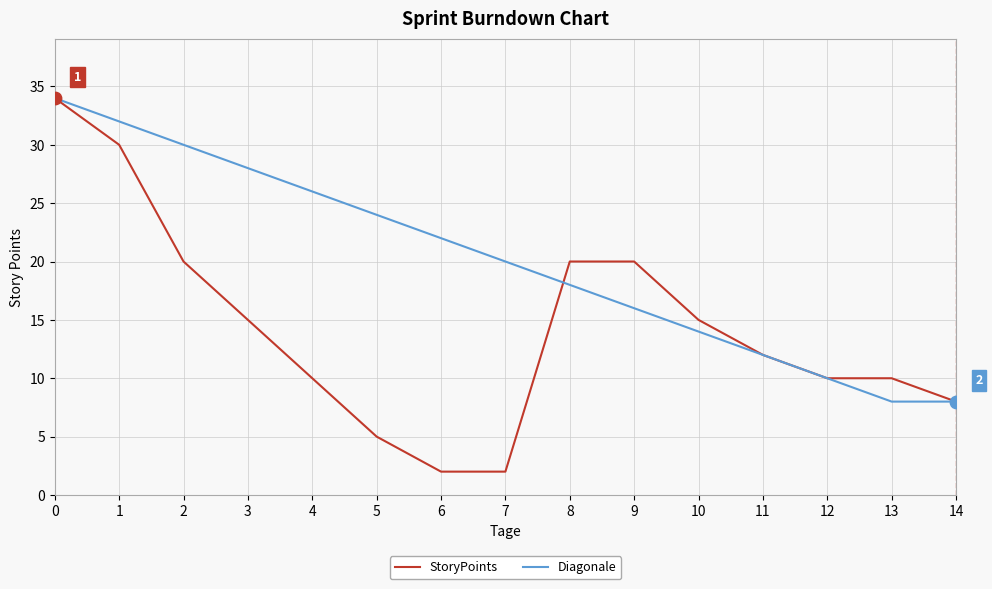

Is the value of Diagonale at 11 greater than the value of StoryPoints at 5?

Yes